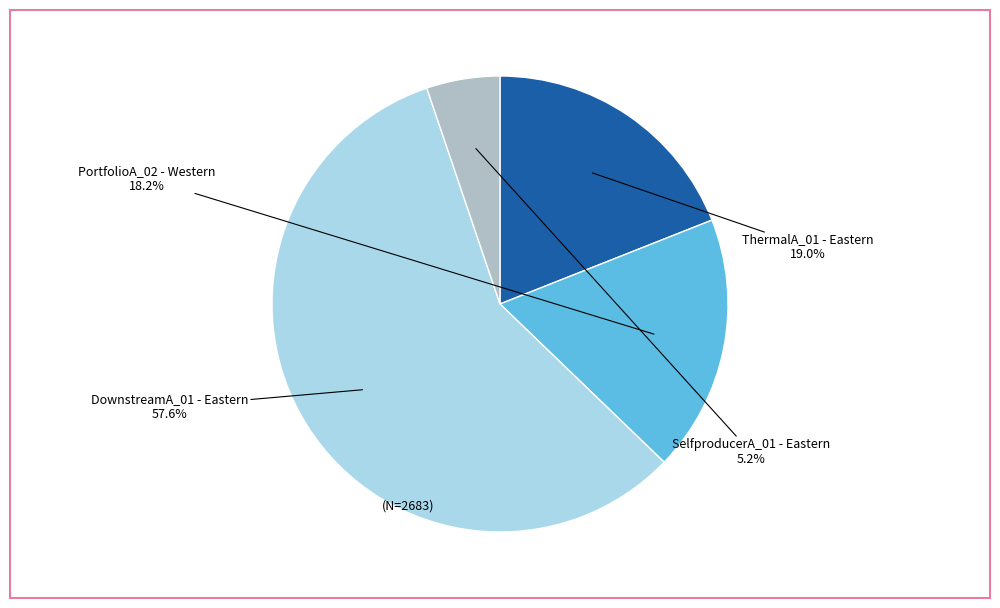

Is there any slice that represents more than half of the pie?

Yes